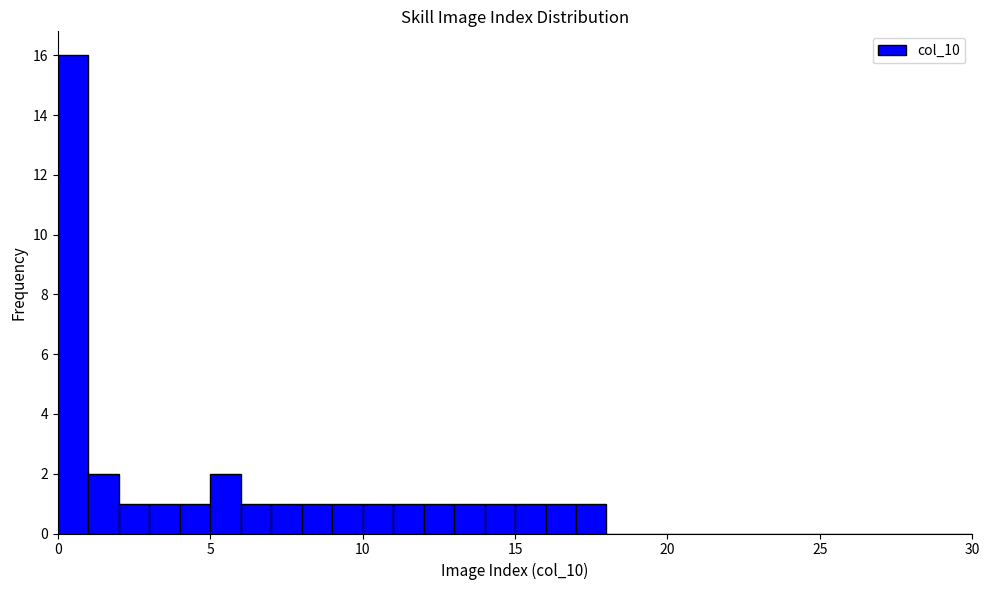

Around what value on the x-axis is the tallest bar? Give the approximate position of its centre, as read against the axis.

0.5